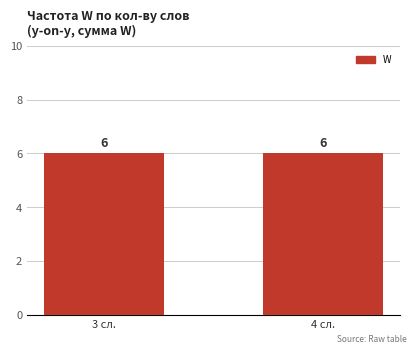

How many data points are above 0?

2